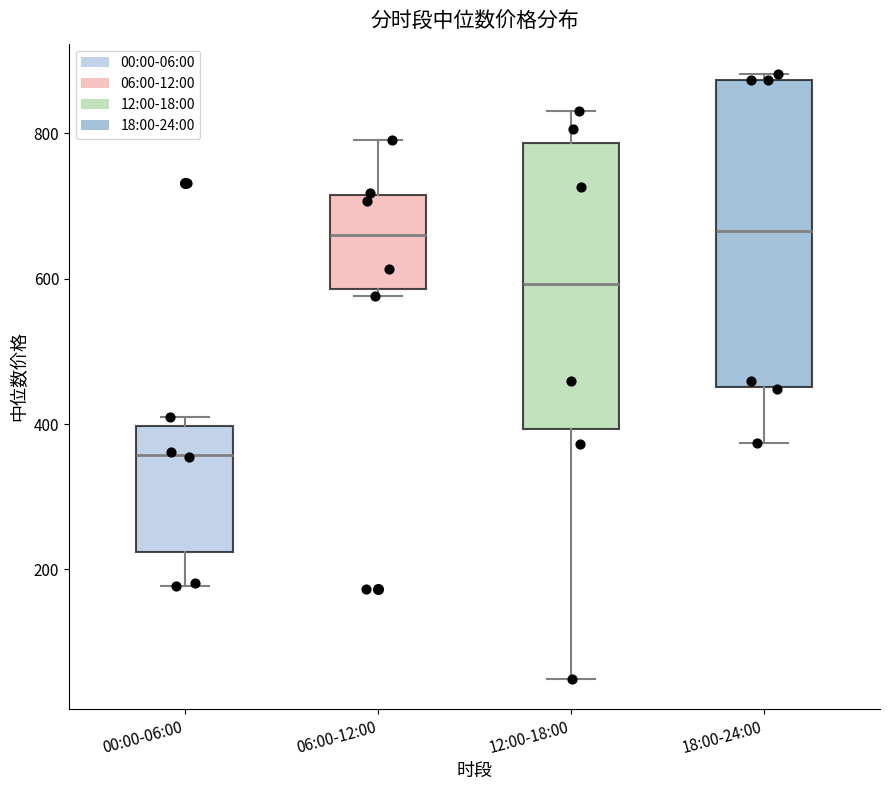

Which box's median line is the lowest?

00:00-06:00